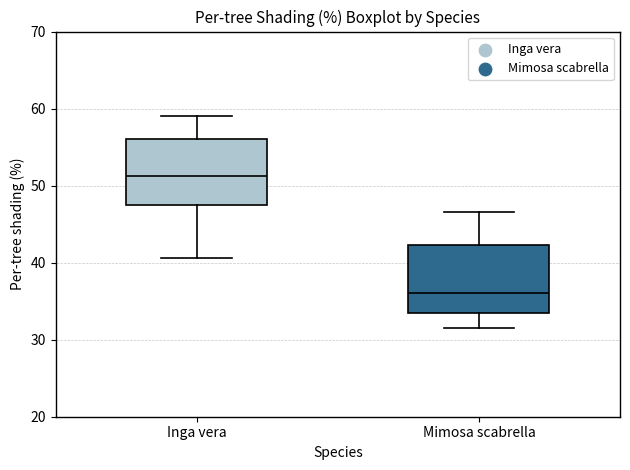

Reading left to right, read every box against the y-axis: the position of its median line, the range the box covers, and the ends of its whiskers. The values are not printed on the chart, so give them approximately, as read against the axis.

Inga vera: median 51, box 48 to 56, whiskers 41 to 59
Mimosa scabrella: median 36, box 33 to 42, whiskers 32 to 47